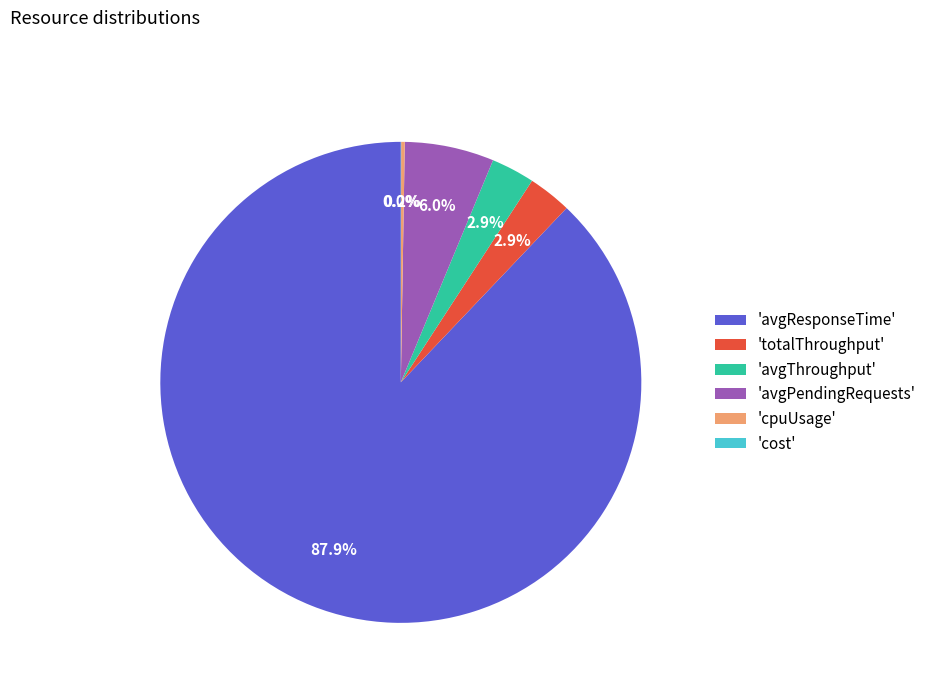

What is the largest slice in the pie chart?

'avgResponseTime'